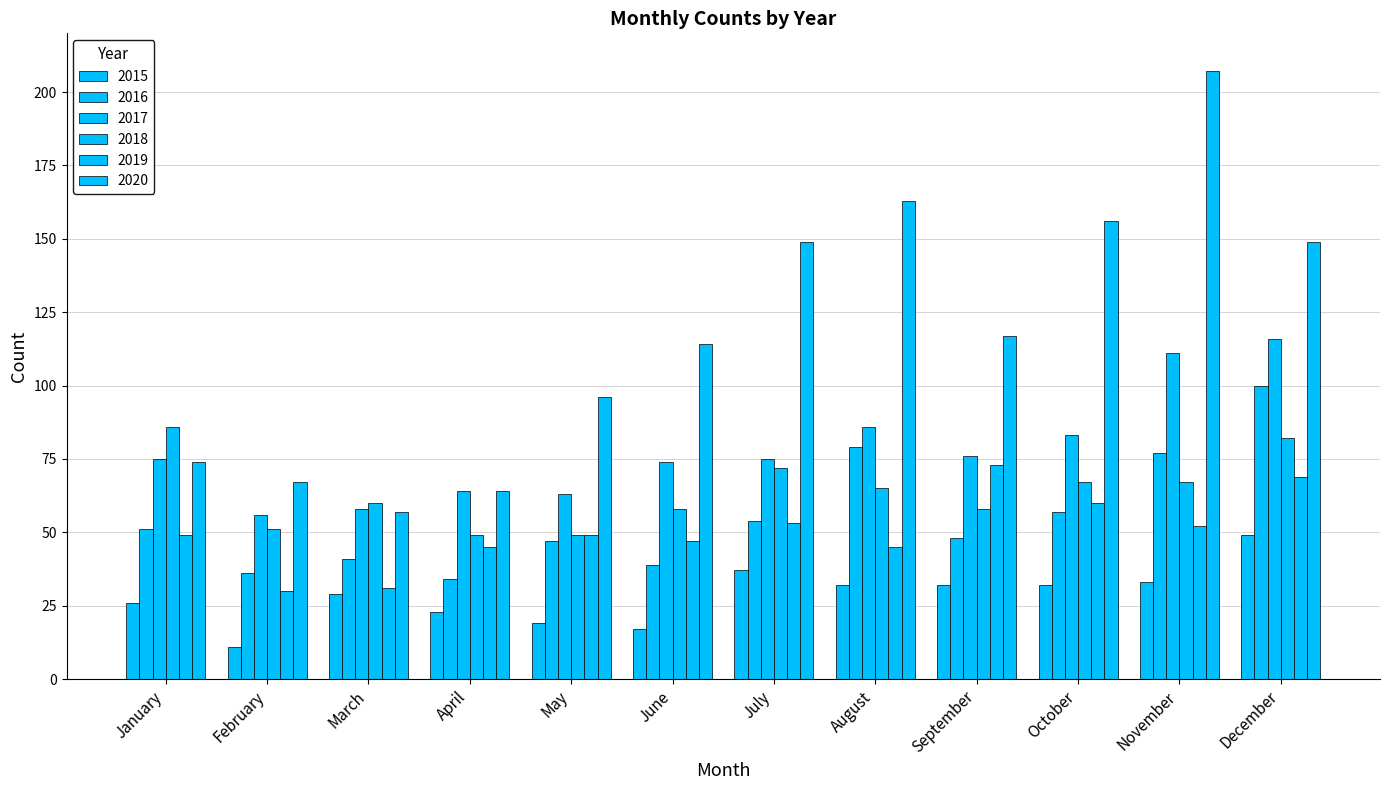

How many categories are shown in the chart?

12